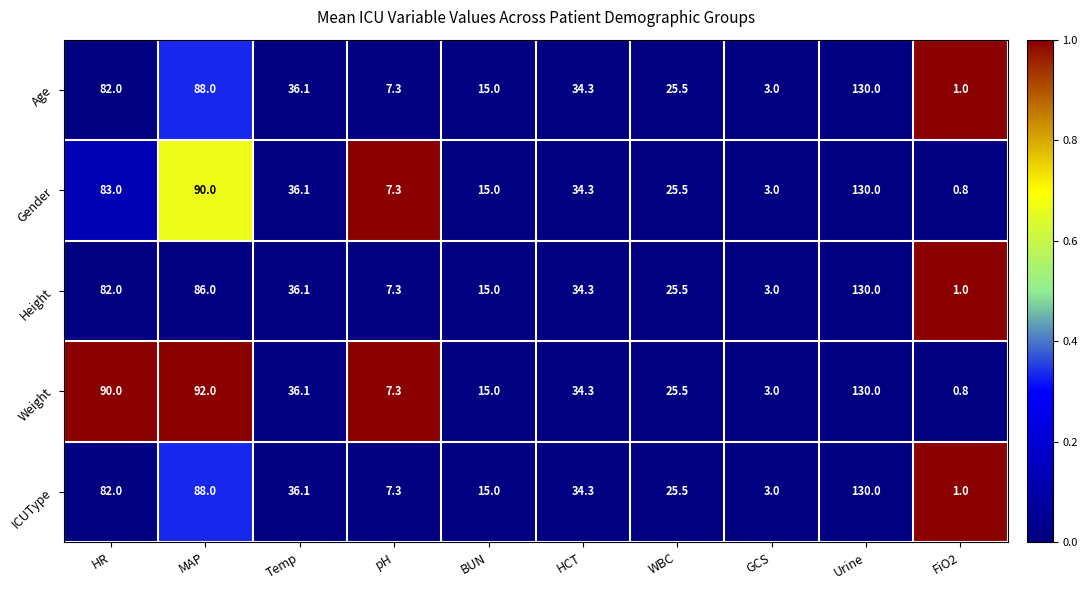

At which category is the sum across all series the highest?

Urine